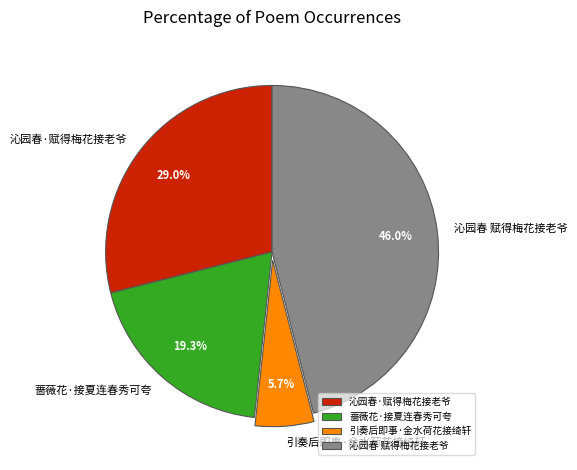

Is there a majority slice in this chart?

No